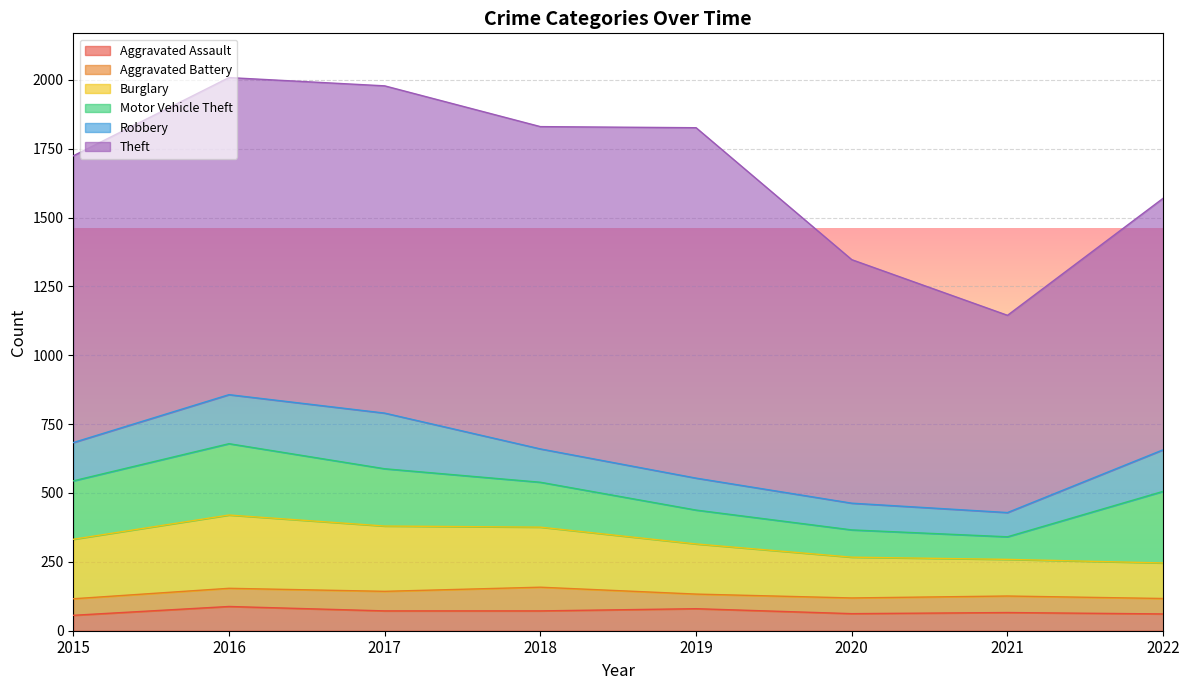

What is the value of the Theft point at the 7th from the left?

716